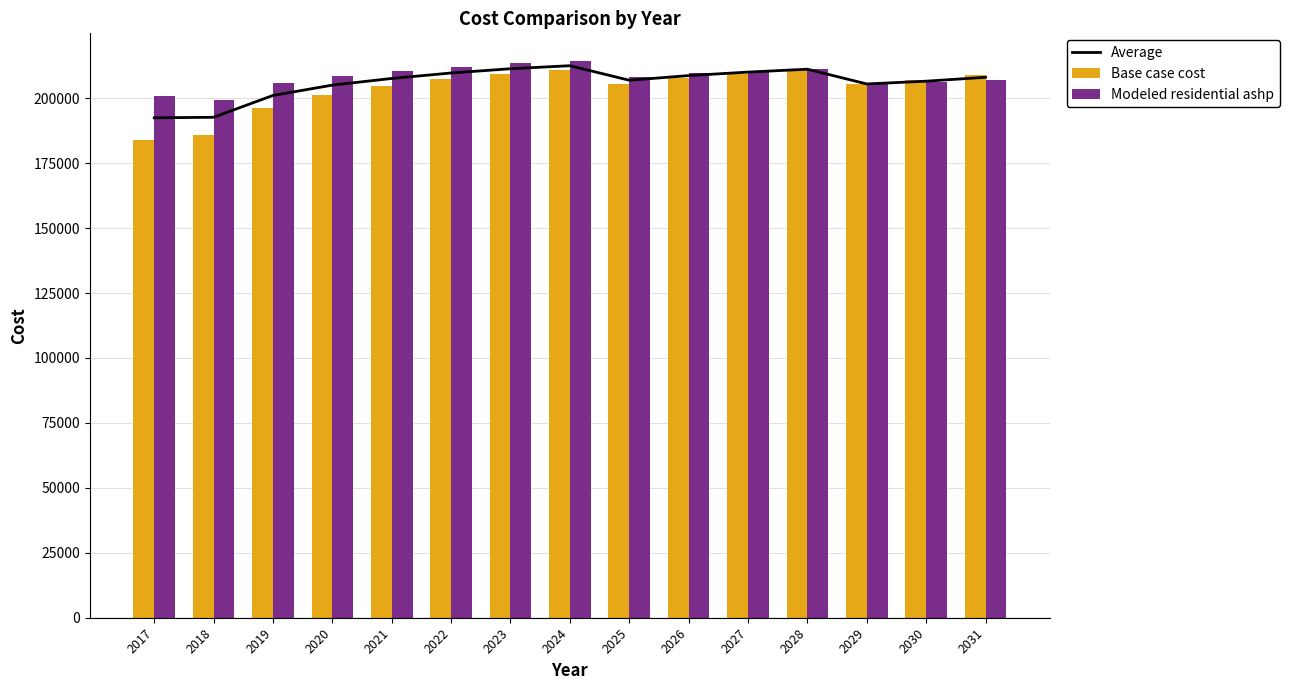

Rank the series by their average value, from highest to lowest.

Modeled residential ashp, Average, Base case cost